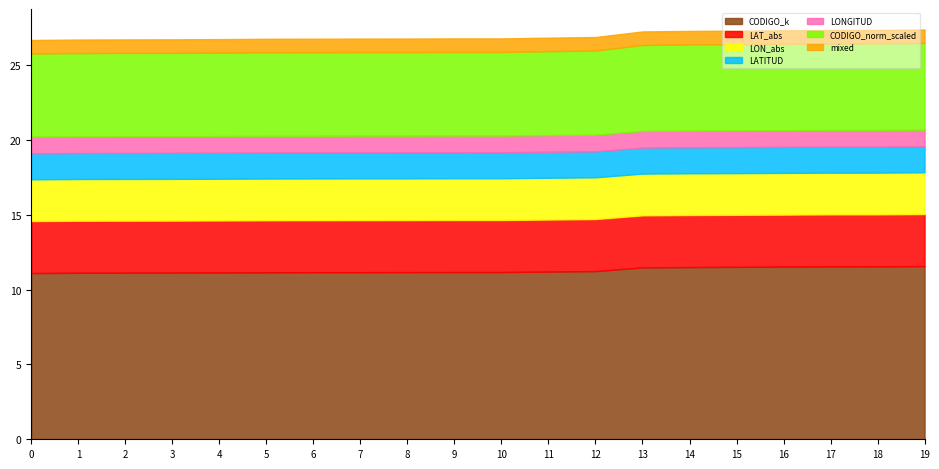

True or false: LAT_abs and LONGITUD intersect in this chart.

False